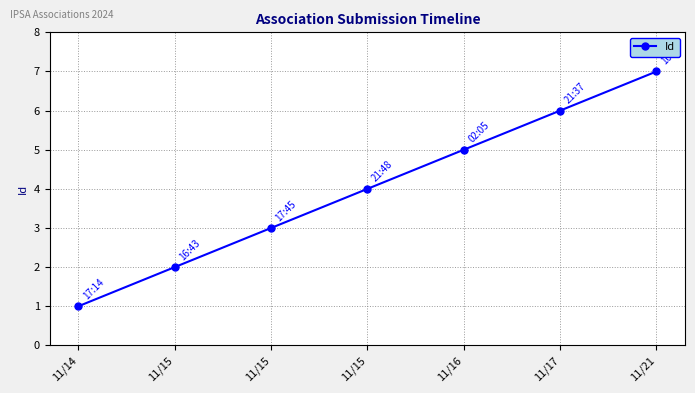

What is the change in value from 11/15 to 11/21?

+3